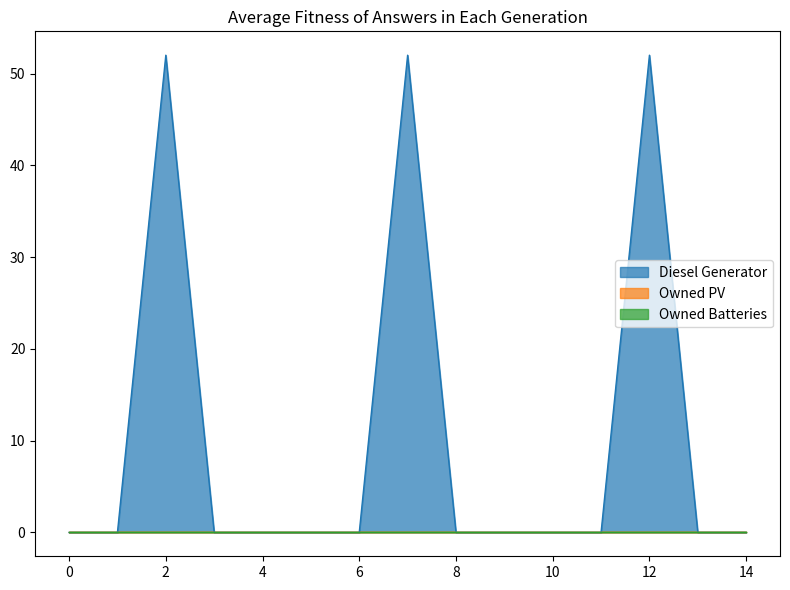

Is the value of Diesel Generator at 12 greater than the value of Owned PV at 1?

Yes